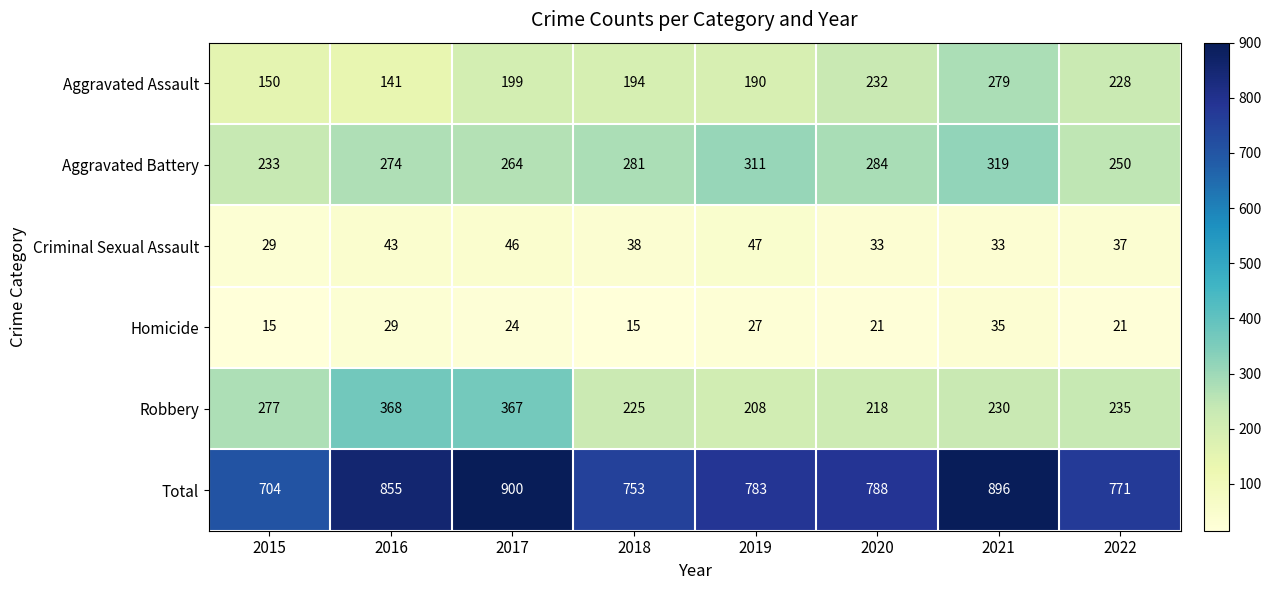

Is it true that Criminal Sexual Assault equals 38 at 2018?

True